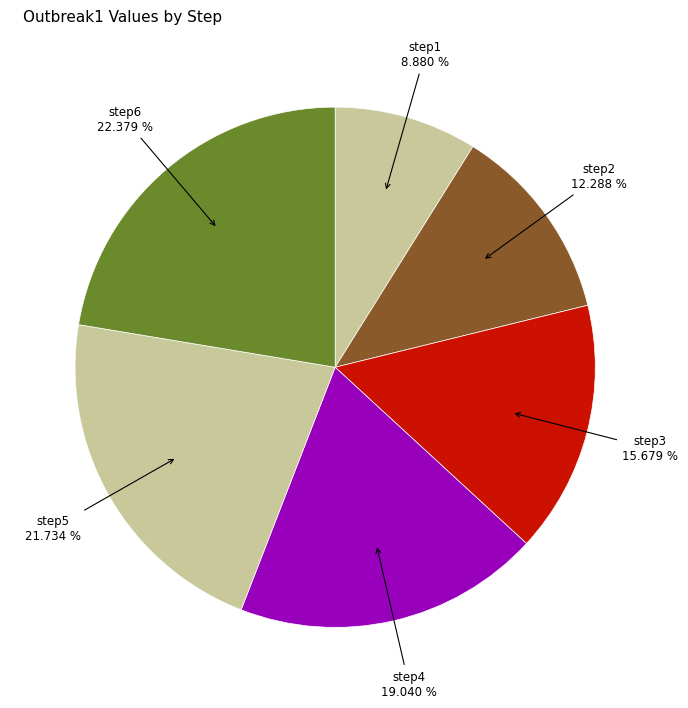

To the nearest percent, what is the difference between the largest and smallest slice percentages?

13%